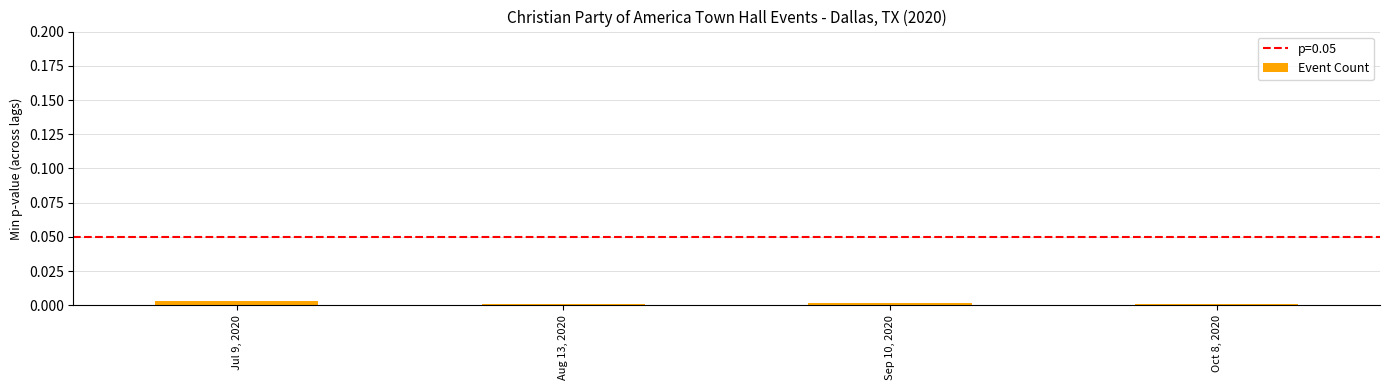

Is it true that the value at Oct 8, 2020 is 0.0?

True